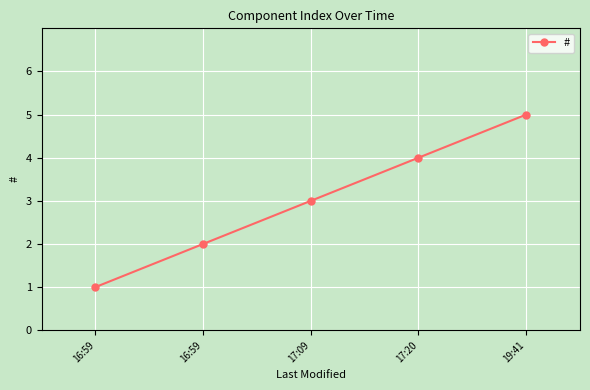

Reading left to right, extract all data points from this chart.

1	2	3	4	5